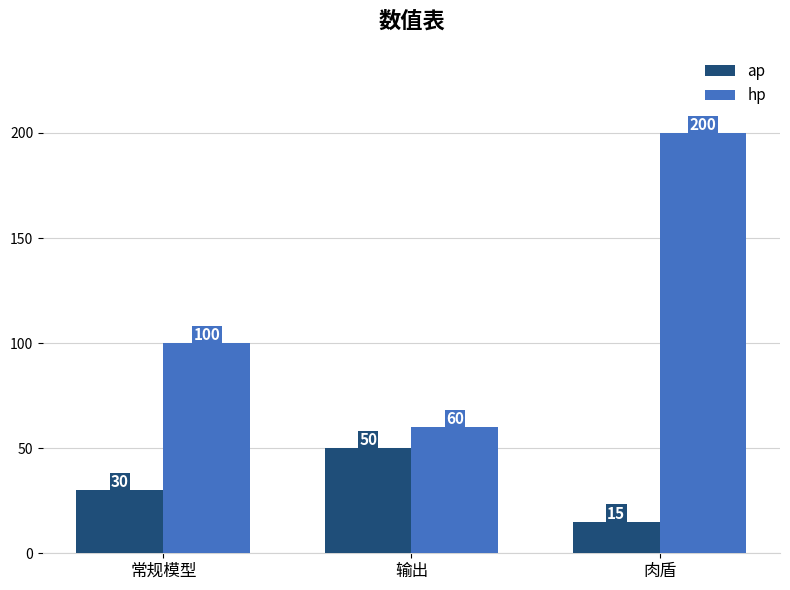

Where is hp nearest to the value 130?

常规模型